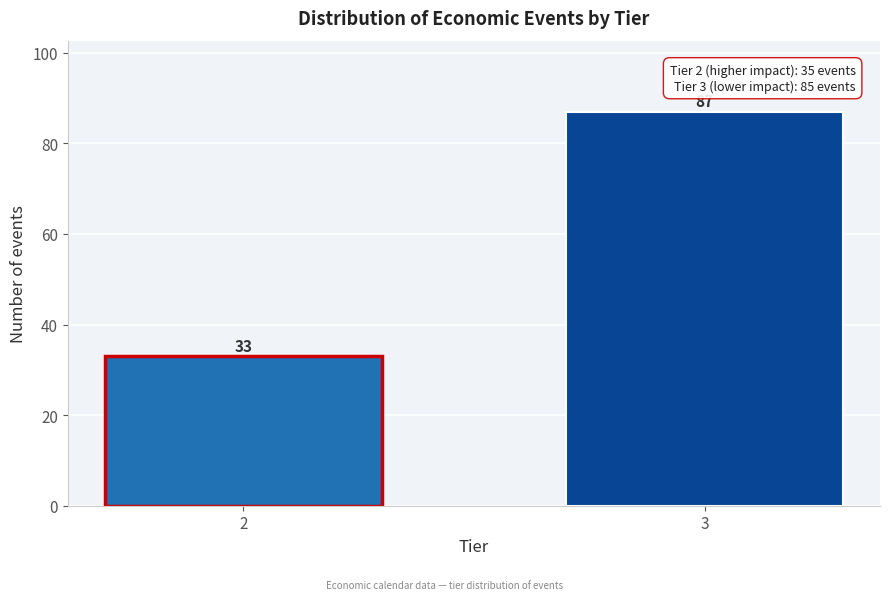

Reading right to left, list all the values displayed in this chart.

87	33